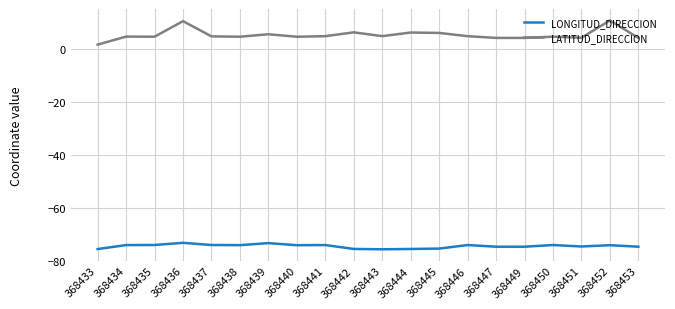

What are all the series names shown in the legend?

LONGITUD_DIRECCION, LATITUD_DIRECCION